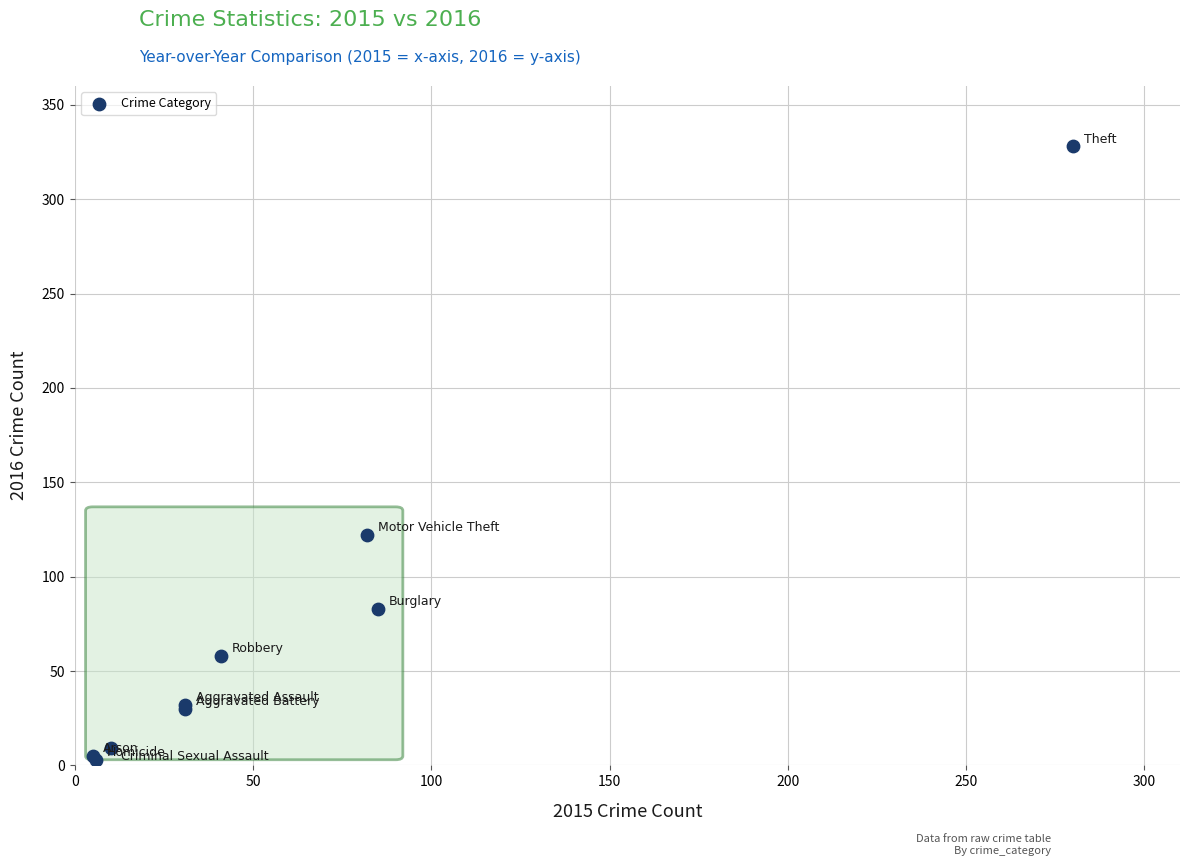

What Y value in the scatter plot is closest to 165?

122